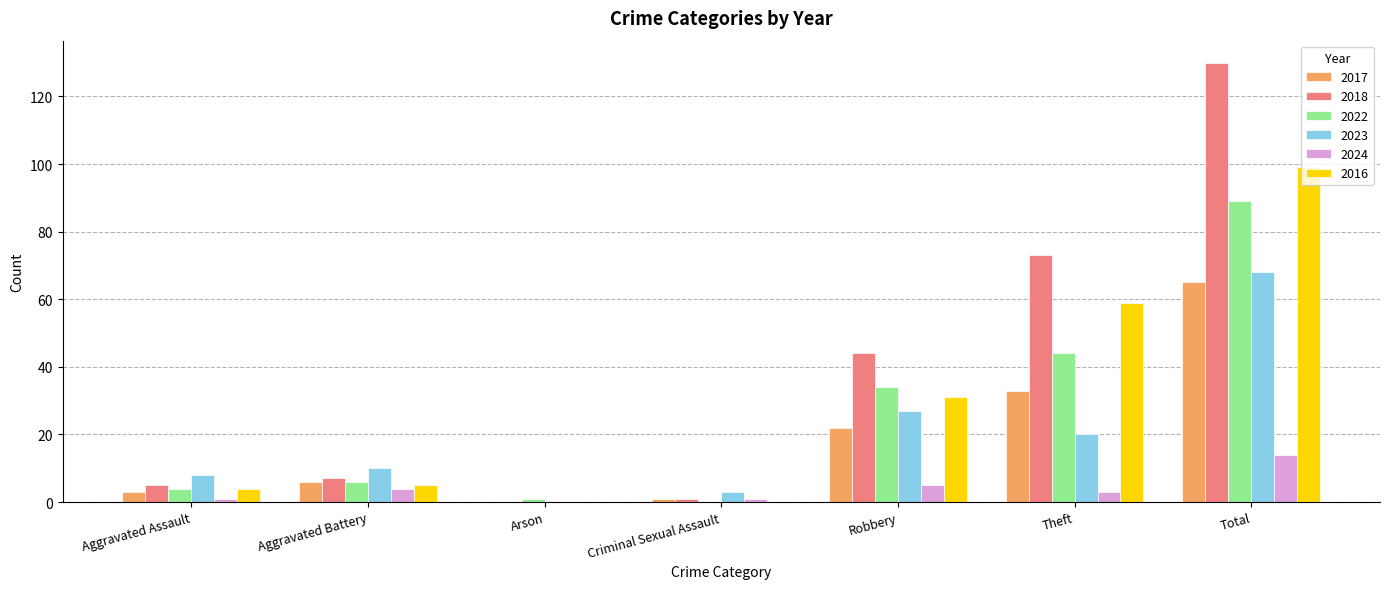

Which category has the highest value in the 2022 series?

Total